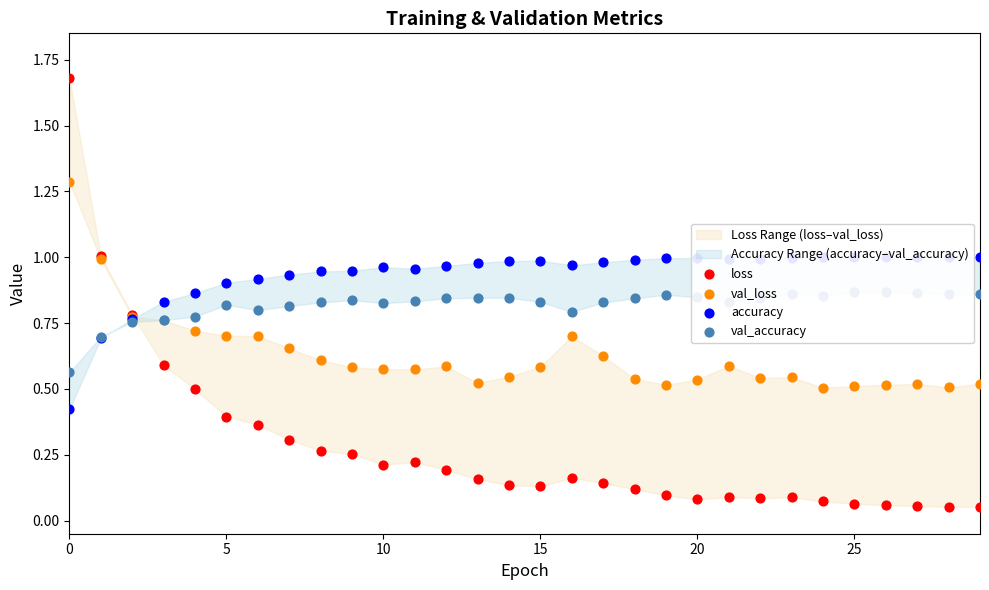

Which series reaches the minimum Y coordinate?

loss